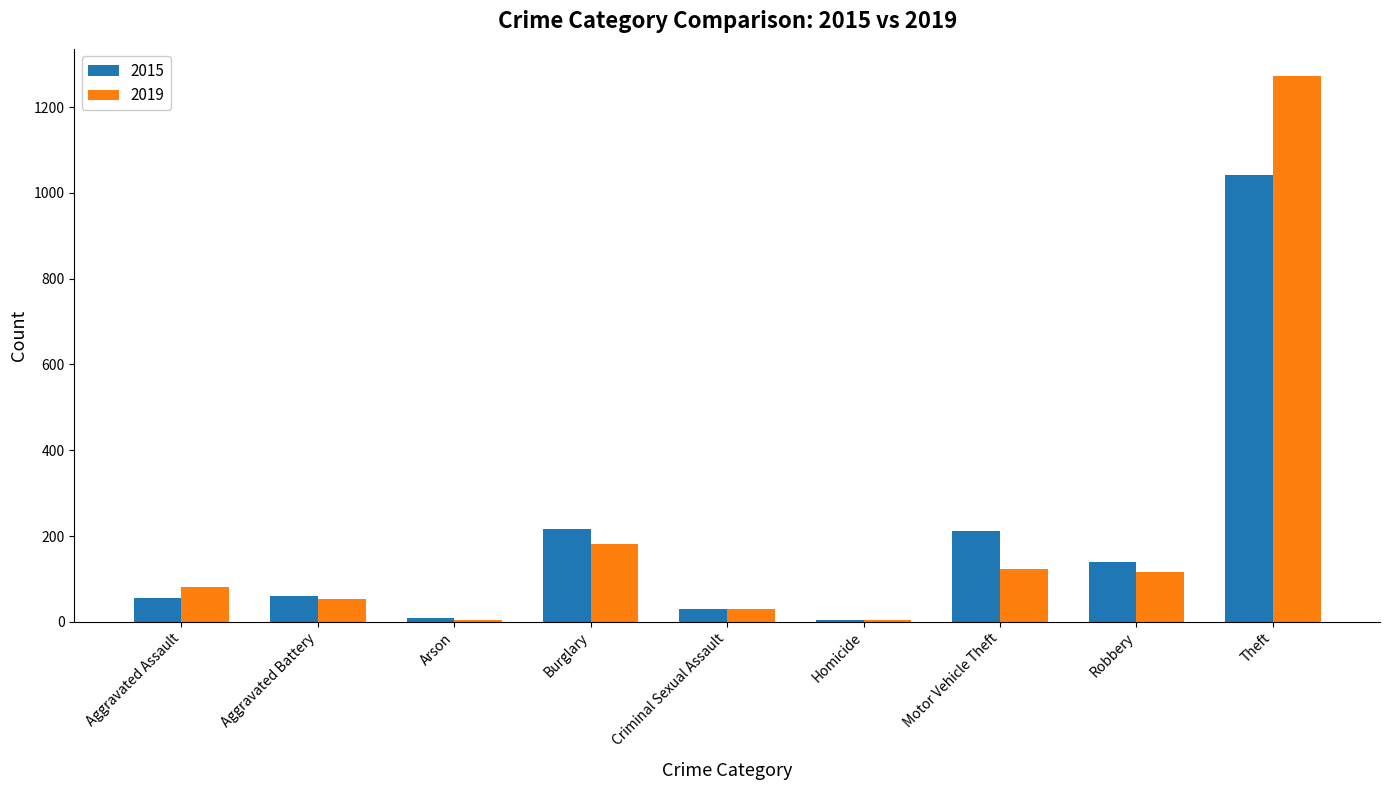

What is the maximum value shown in the chart?

1272